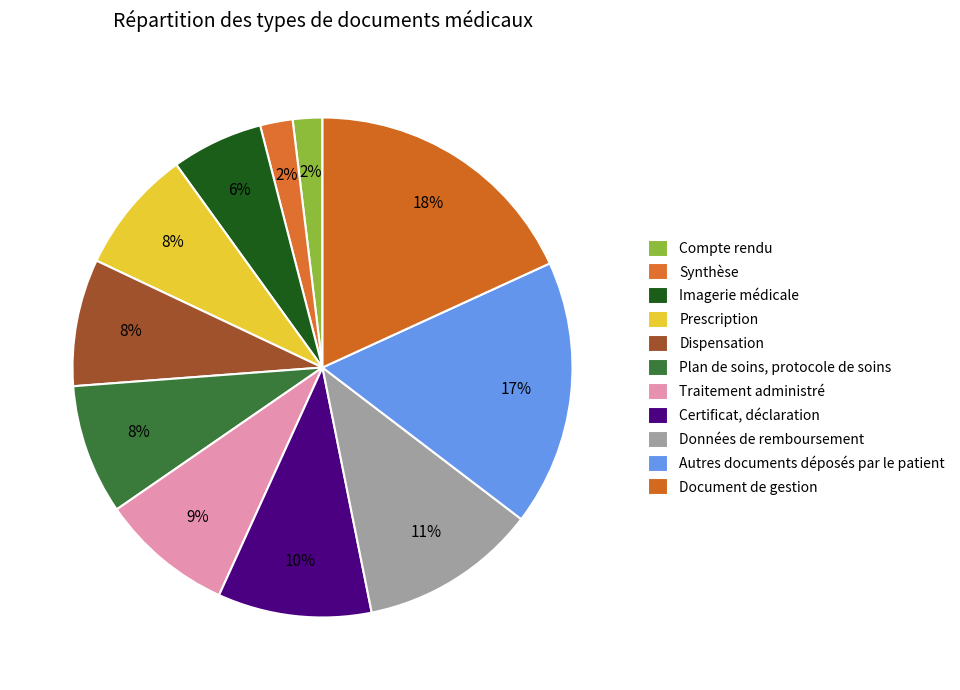

The Imagerie médicale slice represents 6% of the pie. True or false?

True